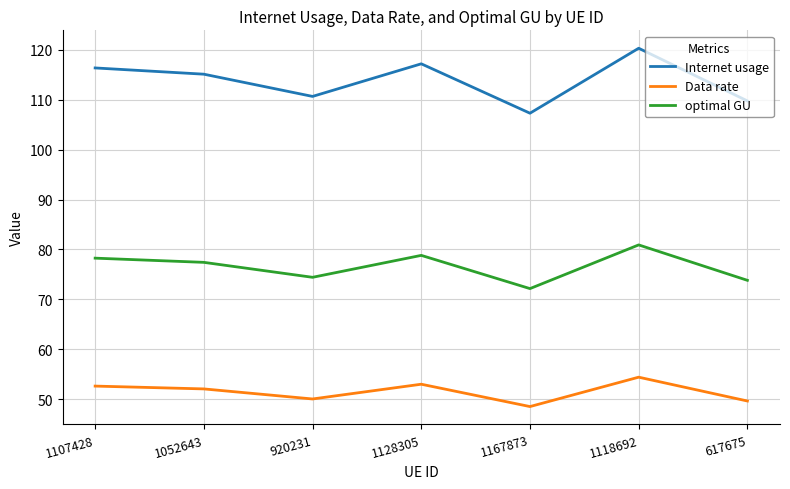

At which category is the sum across all series the highest?

1118692